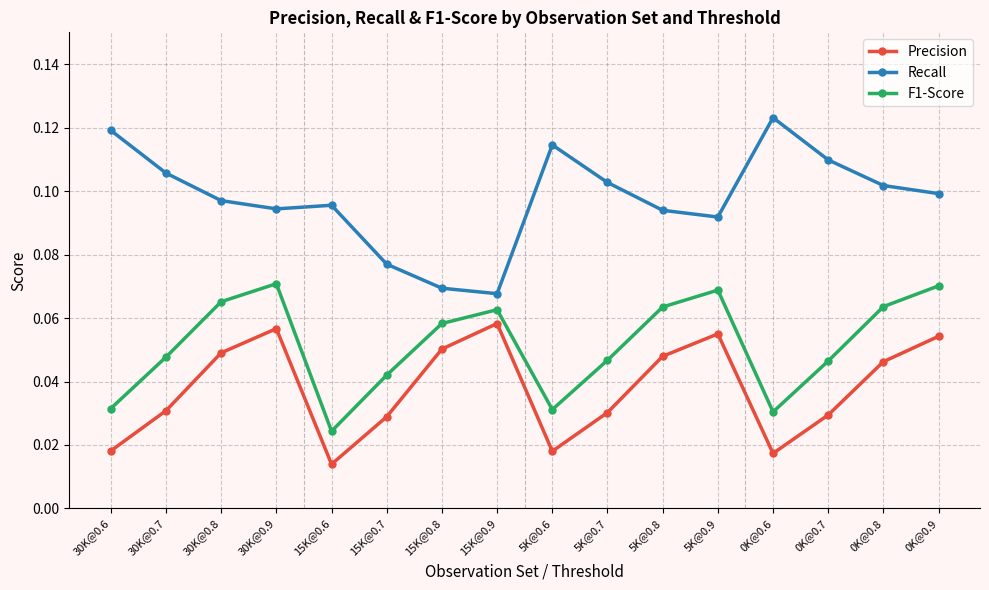

True or false: Recall and F1-Score intersect in this chart.

False